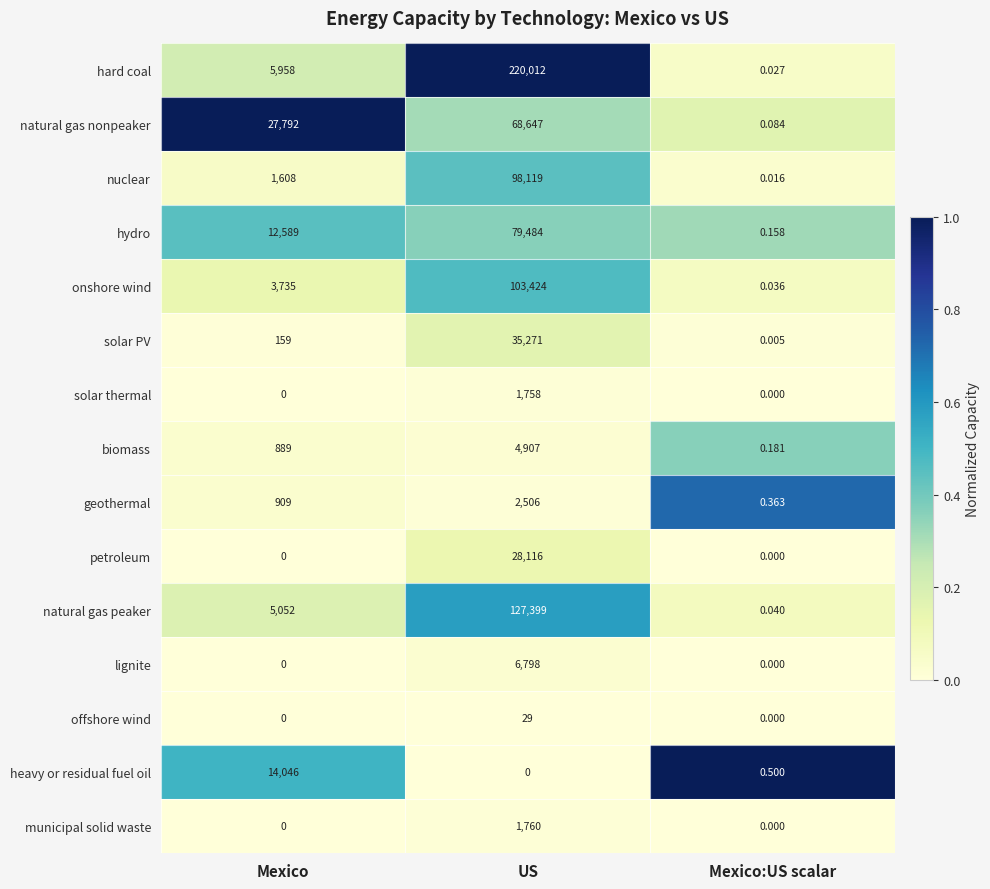

Which category has the highest value in the lignite series?

US